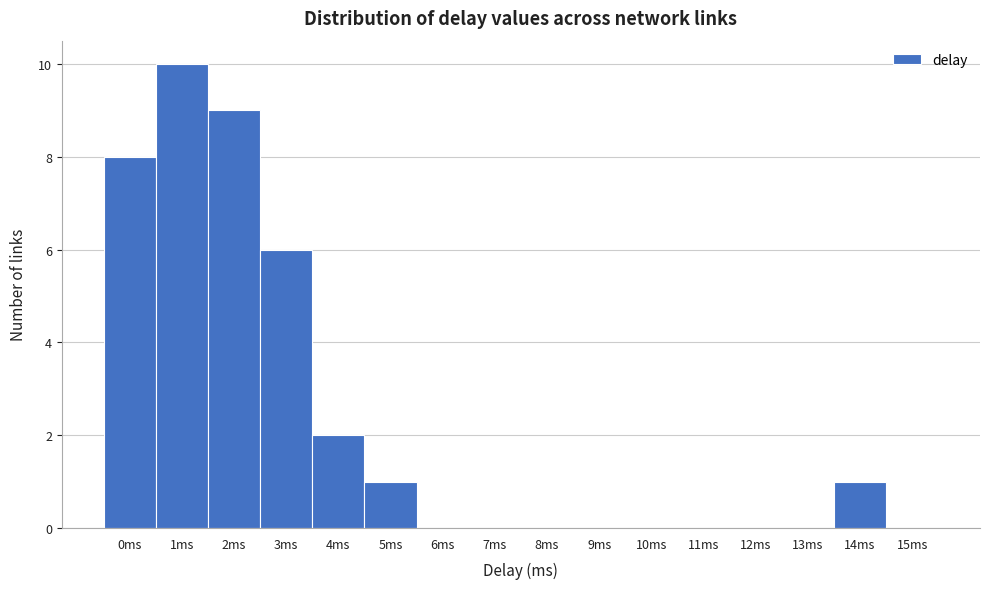

Reading right to left, list all the values displayed in this chart.

15ms=0	14ms=1	13ms=0	12ms=0	11ms=0	10ms=0	9ms=0	8ms=0	7ms=0	6ms=0	5ms=1	4ms=2	3ms=6	2ms=9	1ms=10	0ms=8